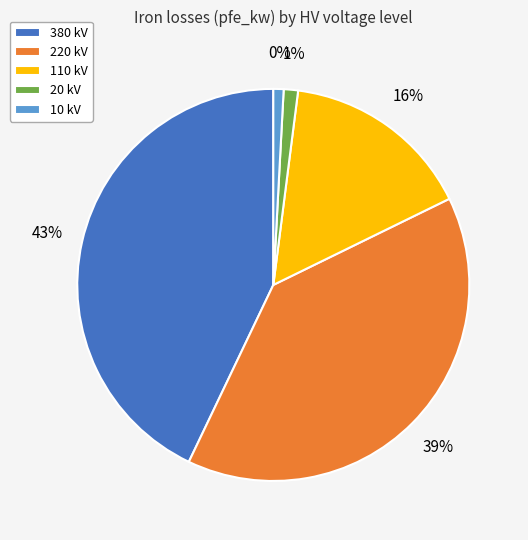

Between 380 kV and 10 kV, which is larger?

380 kV